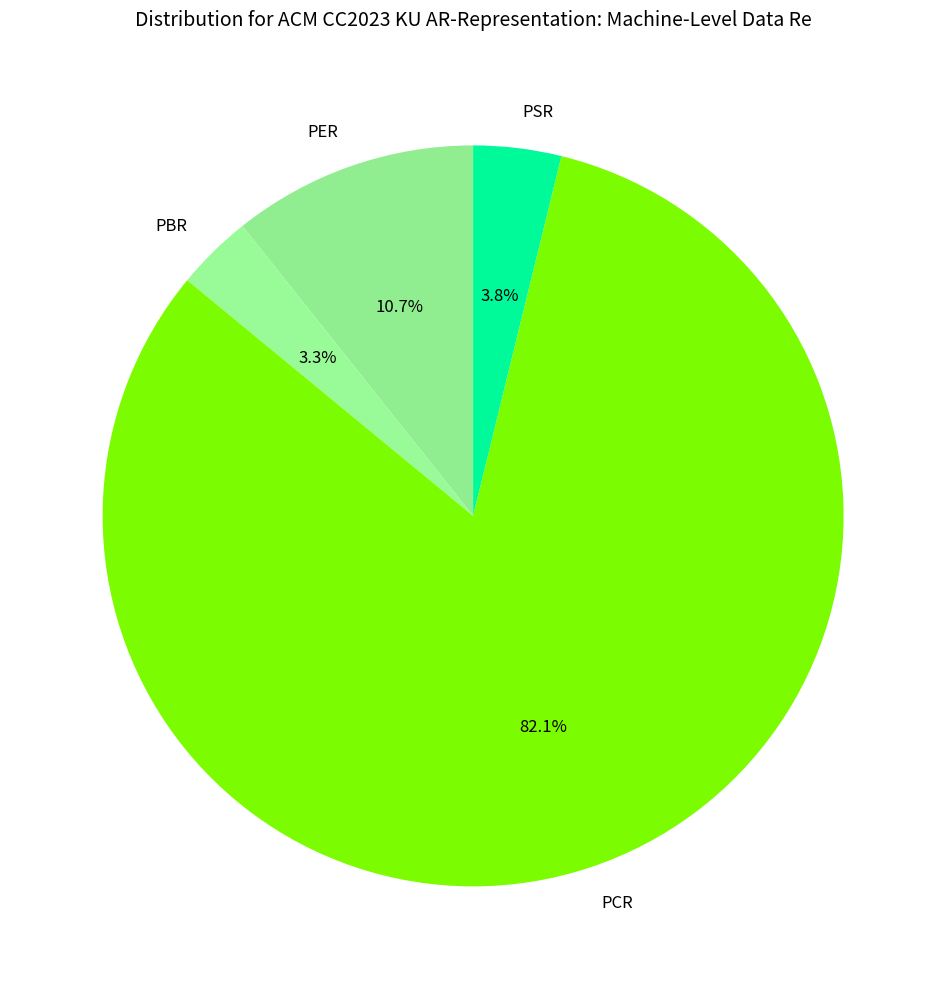

To the nearest percent, what percentage of the pie is PBR?

3%